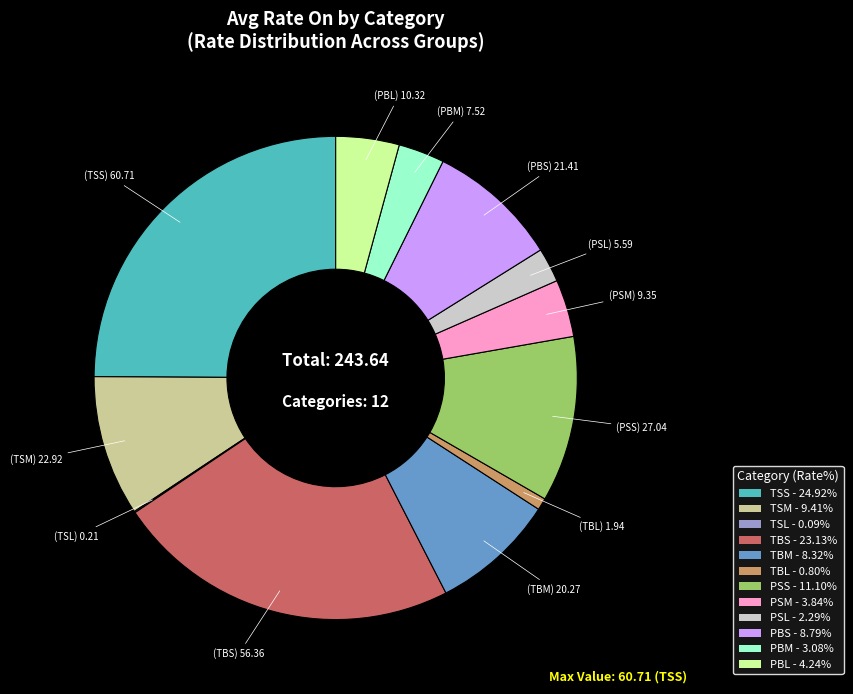

Is it true that TBS is 23% of the pie?

True